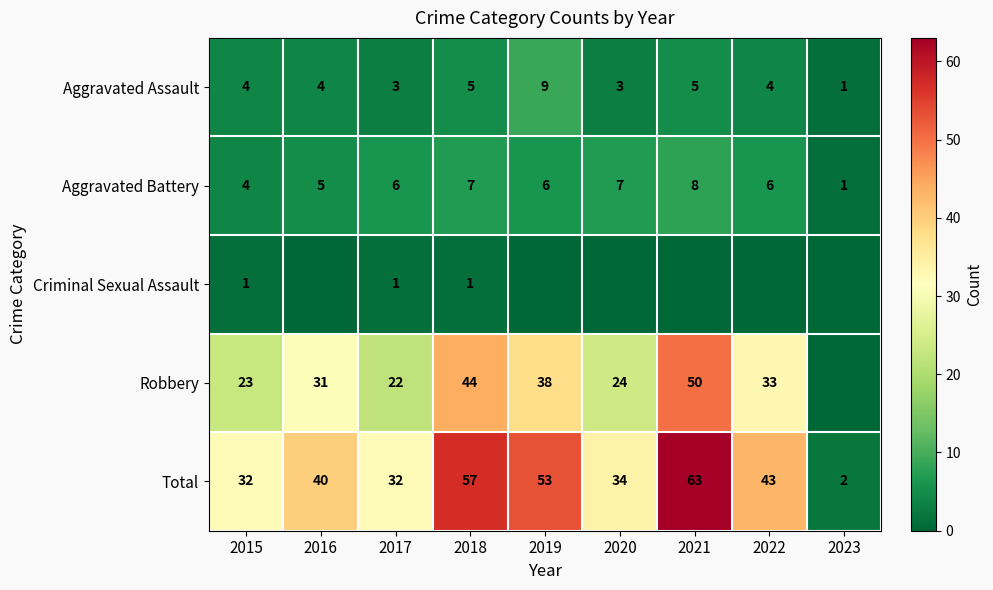

Which has a higher value, 2023 or 2018?

2018